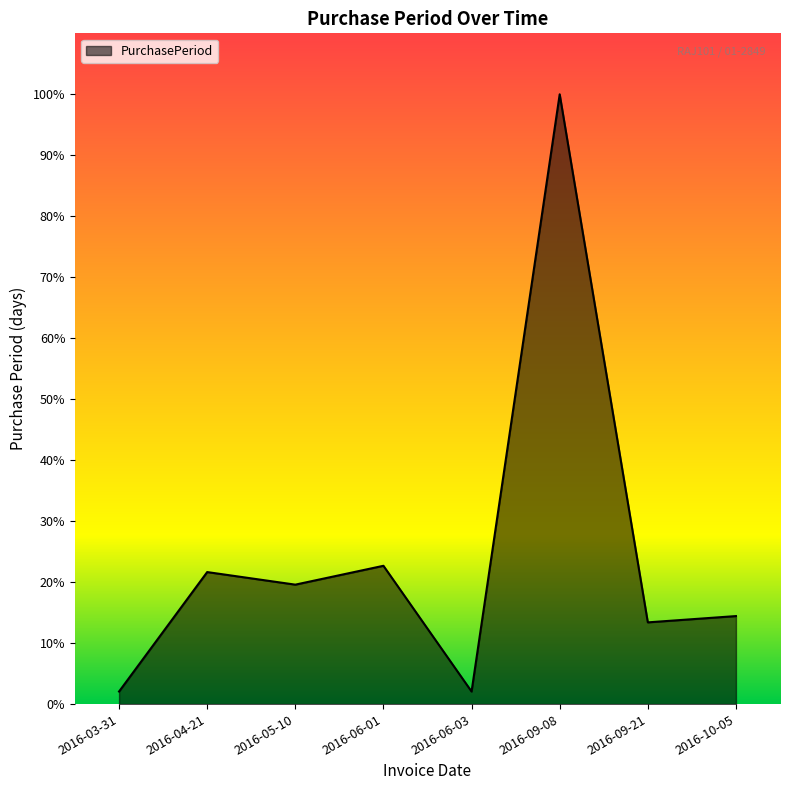

Reading left to right, what are all the values shown in this chart?

2016-03-31=2.1	2016-04-21=21.6	2016-05-10=19.6	2016-06-01=22.7	2016-06-03=2.1	2016-09-08=100.0	2016-09-21=13.4	2016-10-05=14.4